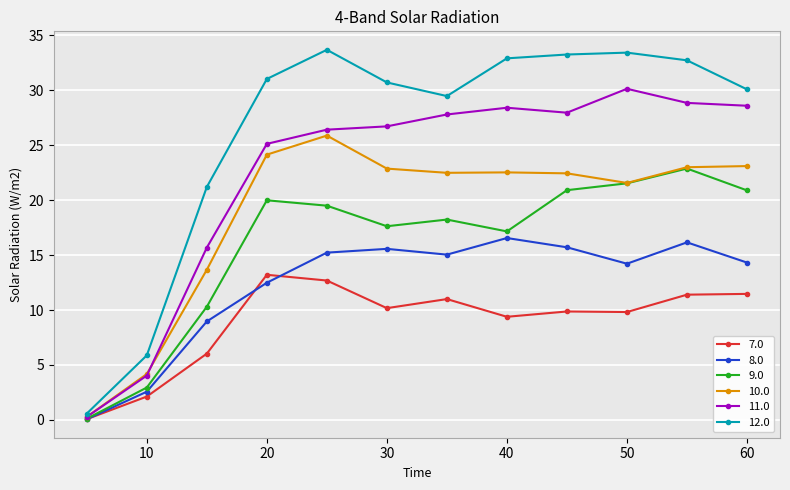

What is the difference between the maximum and second lowest values in the 9.0 series?

19.9